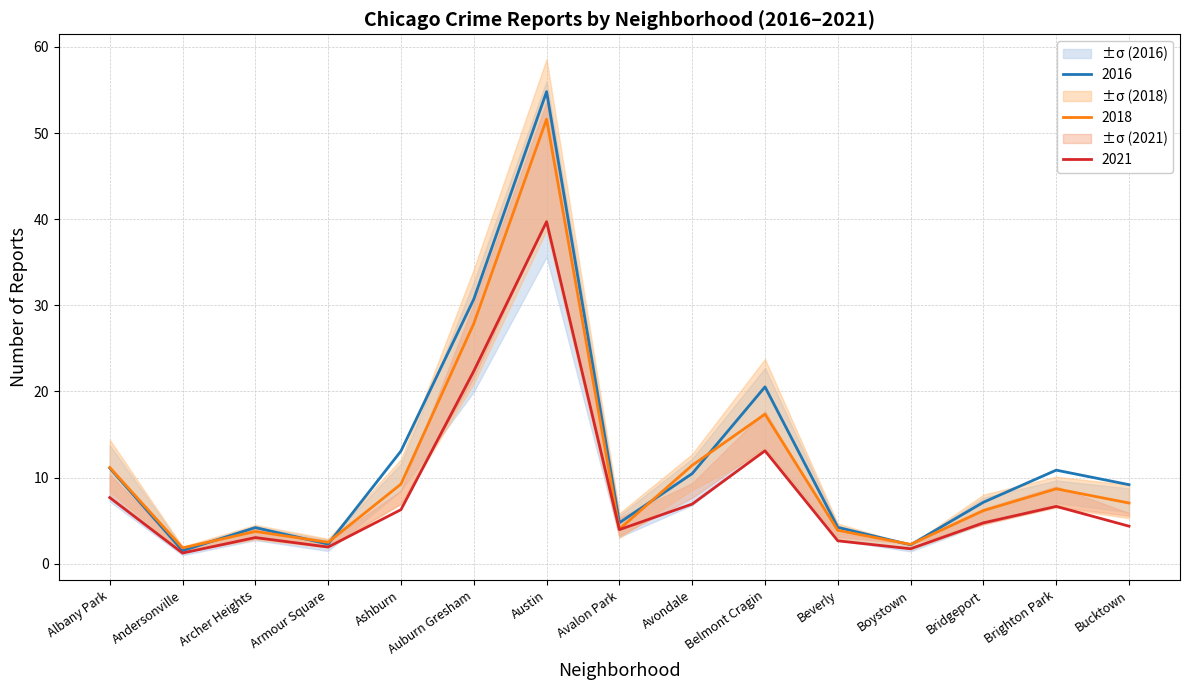

At which category does 2017 reach its first local peak?

Archer Heights